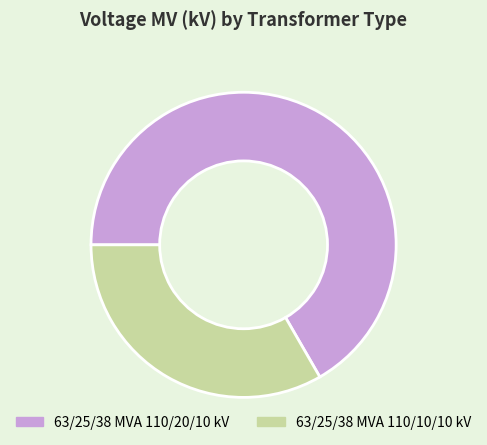

Which category has the smallest portion of the pie?

63/25/38 MVA 110/10/10 kV